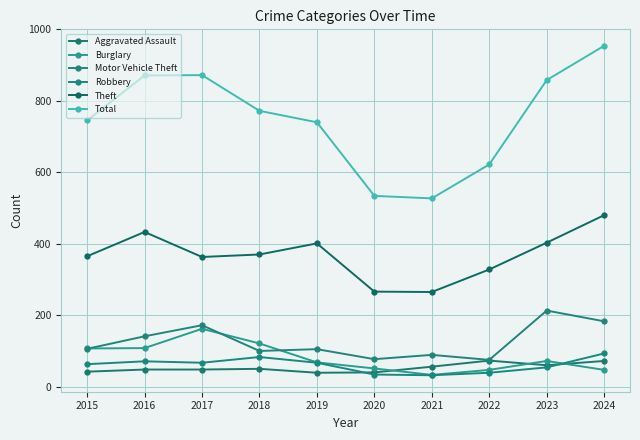

What are all the series names shown in the legend?

Aggravated Assault, Burglary, Motor Vehicle Theft, Robbery, Theft, Total